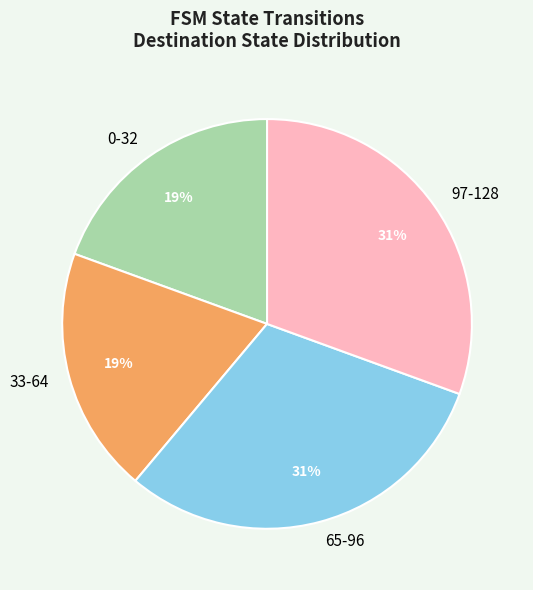

Is it true that 33-64 is 19% of the pie?

True